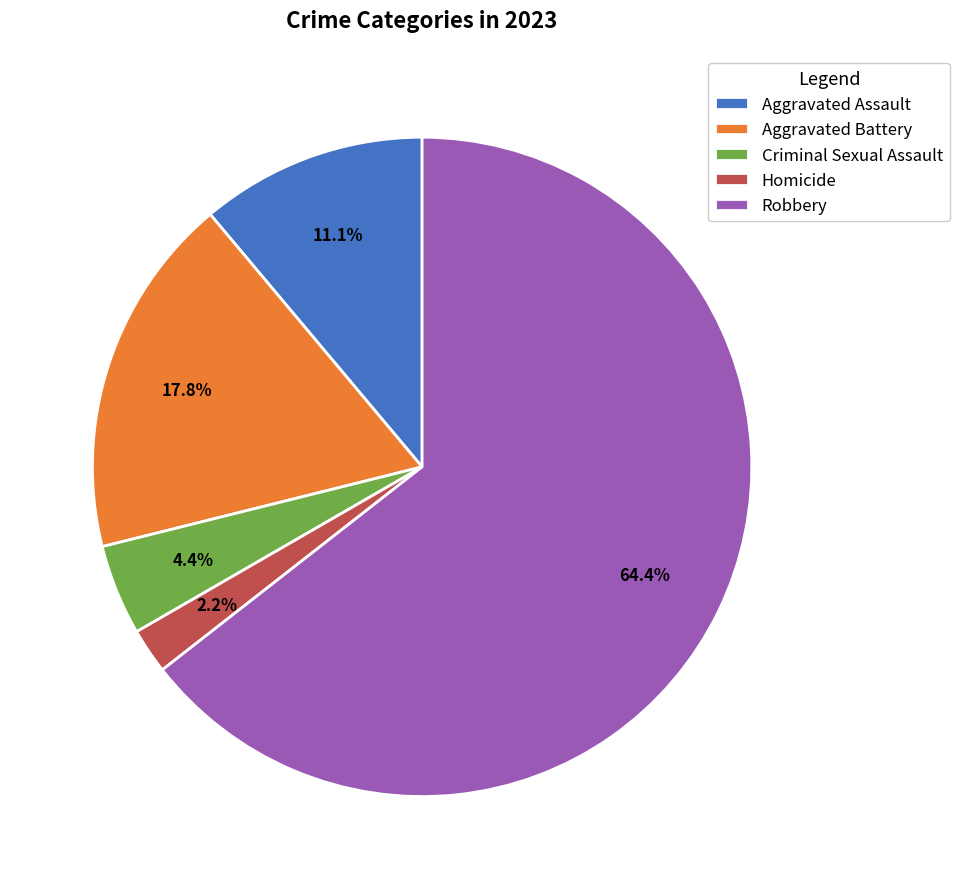

To the nearest percent, what portion does Robbery represent?

64%